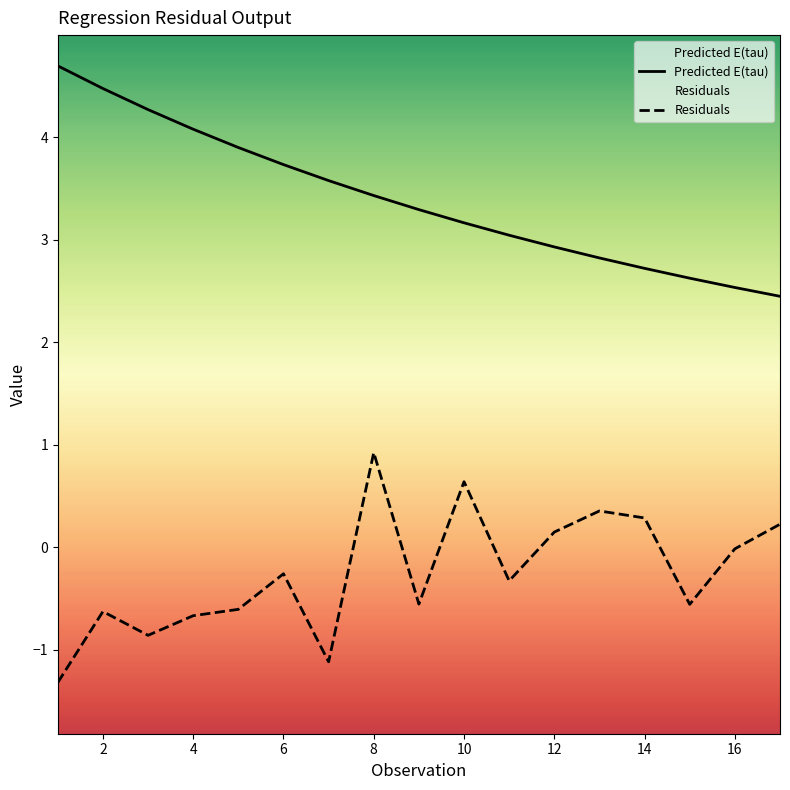

Does the chart have visible grid lines?

No